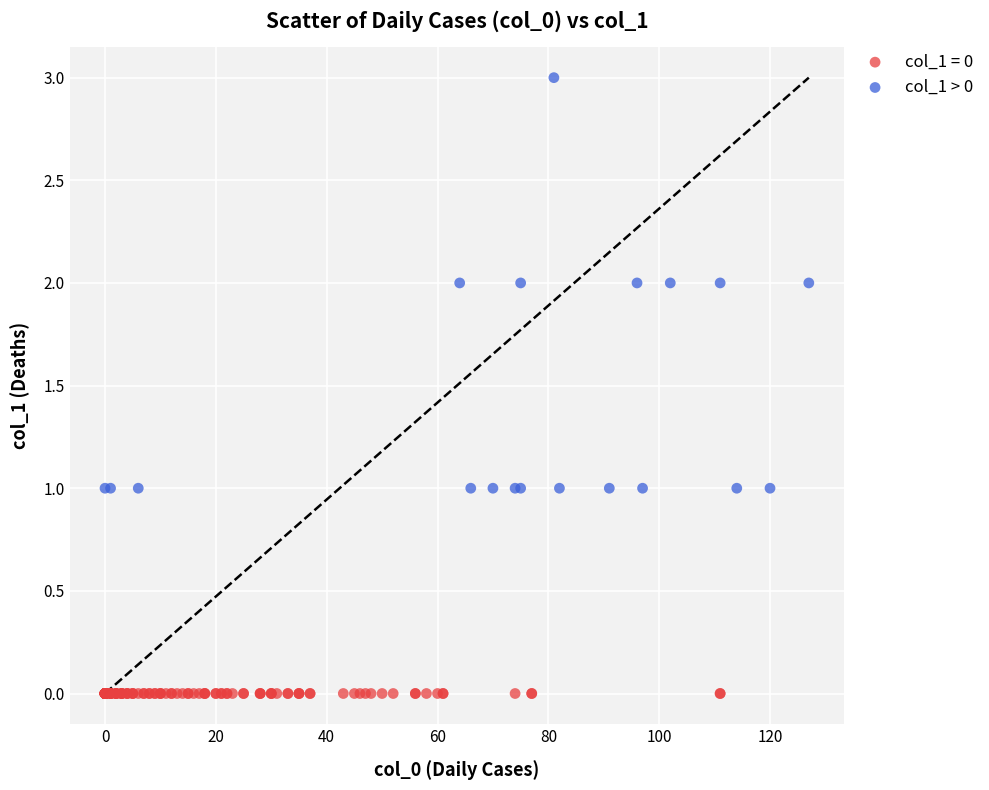

Which series contains the highest Y value?

col_1 > 0